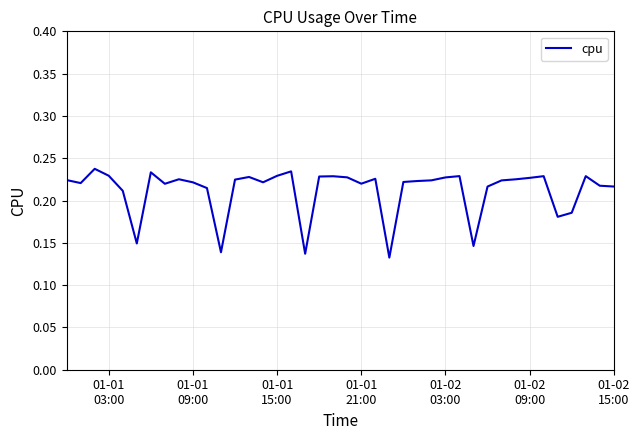

Does the chart have visible grid lines?

Yes